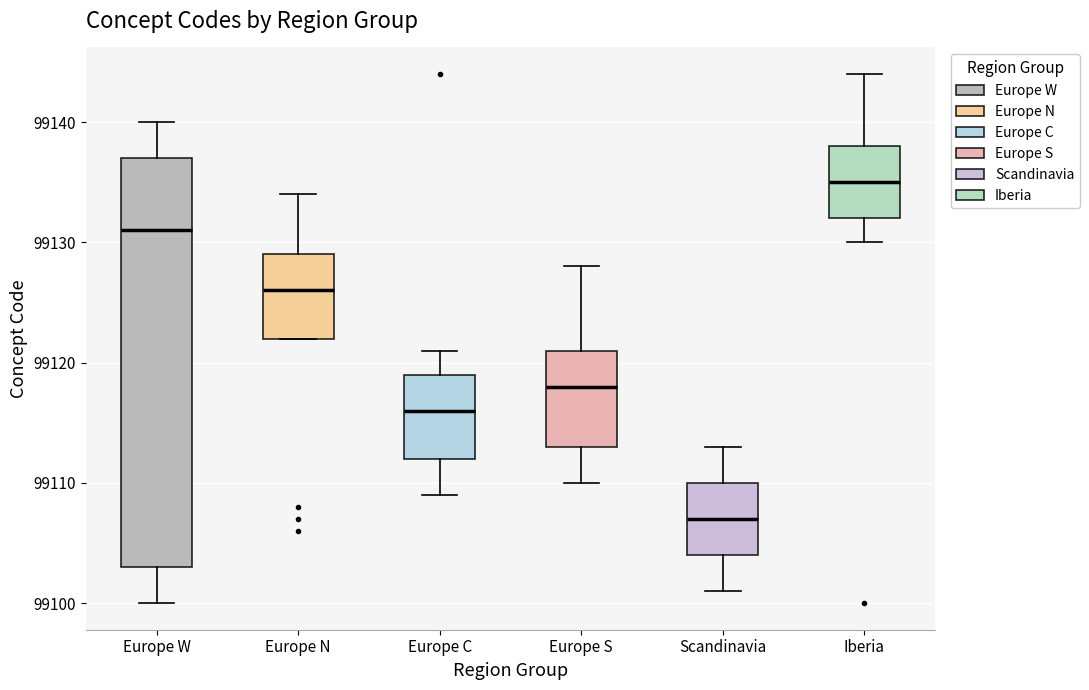

Which box has the highest median line?

Iberia